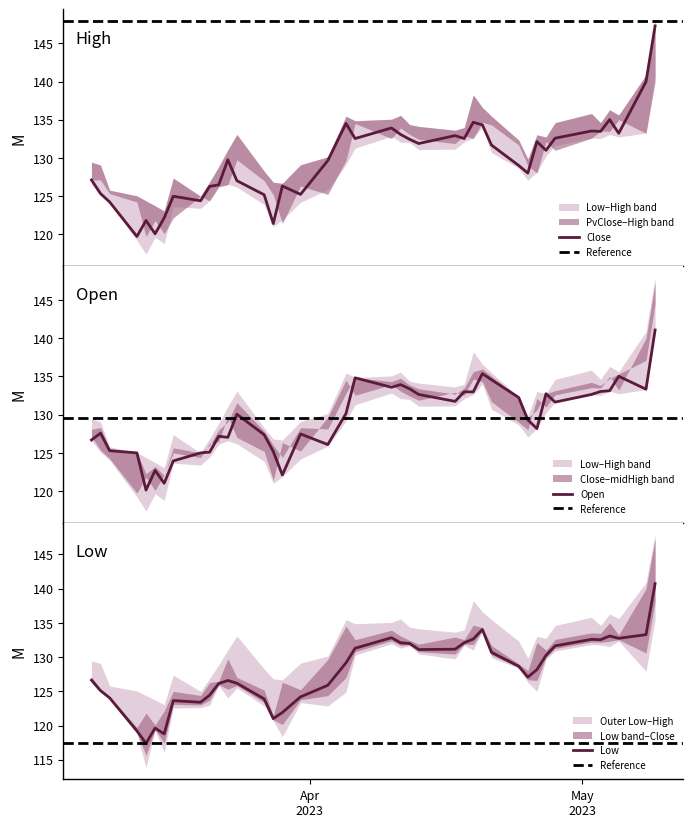

Which series has the largest range (max minus min)?

Close